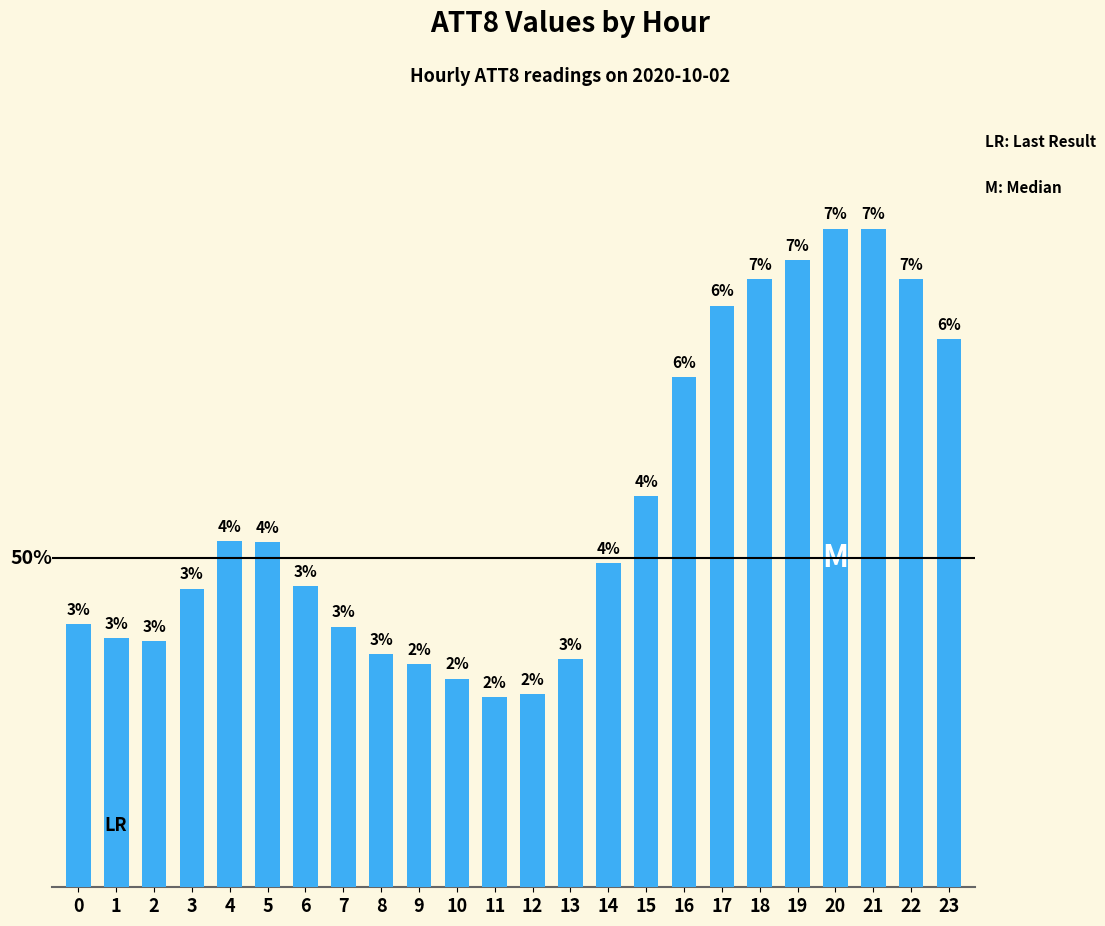

Does the chart contain any negative values?

No